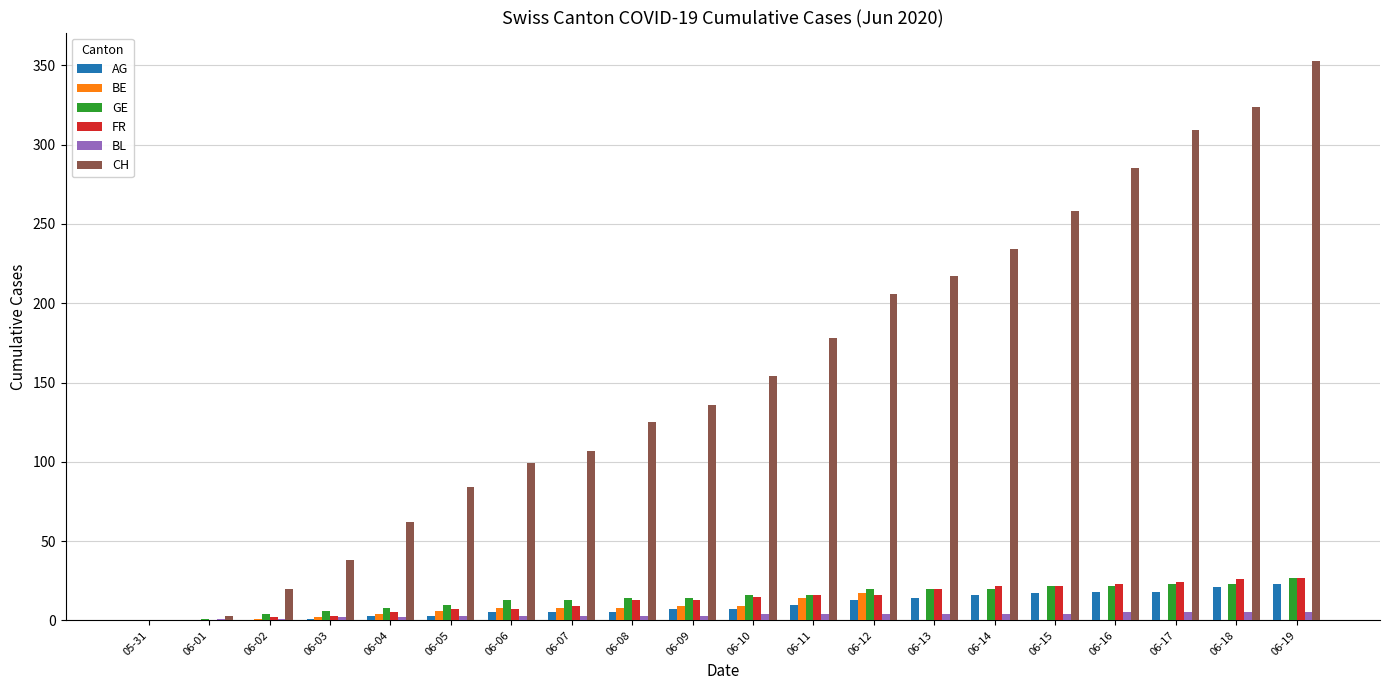

What is the sum of the FR values at 06-06 and 06-15?

29